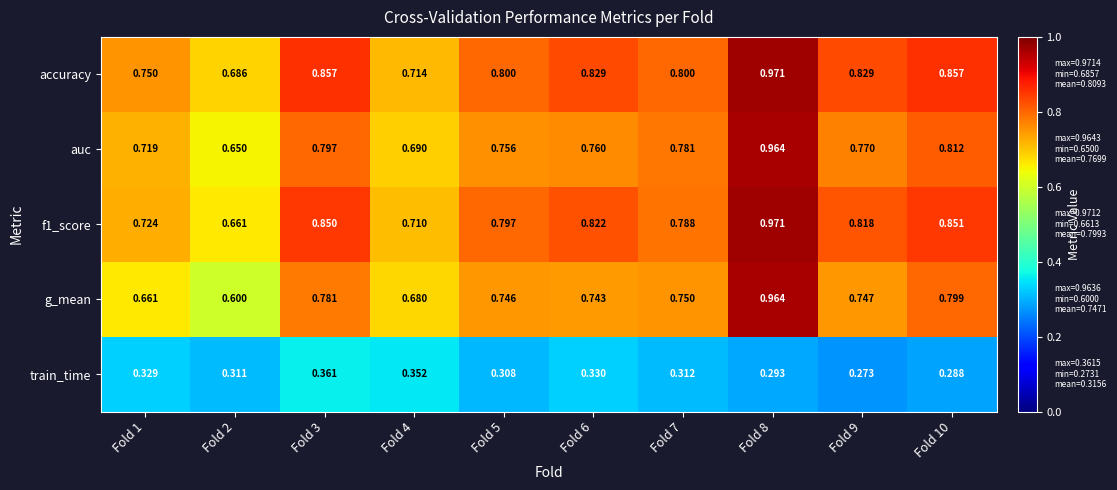

Which series has the largest total across all categories?

accuracy